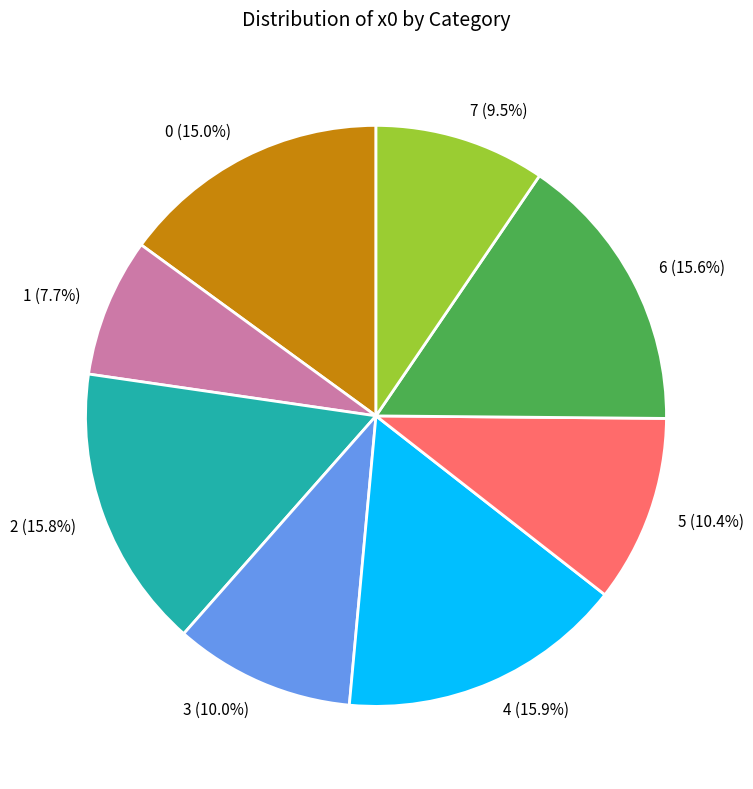

Between 6 and 3, which is larger?

6